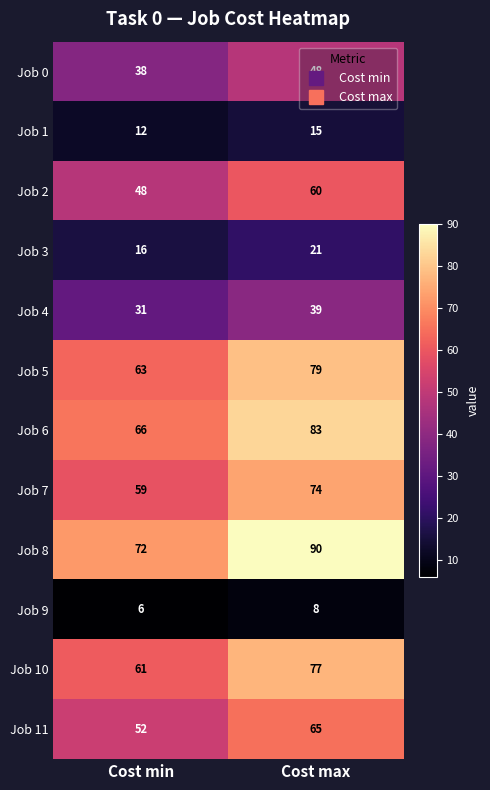

How many series are shown in this chart?

12